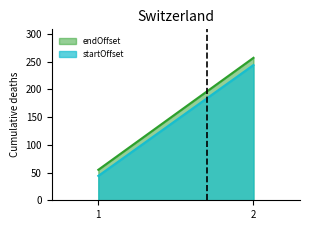

What is the smallest value displayed?

44